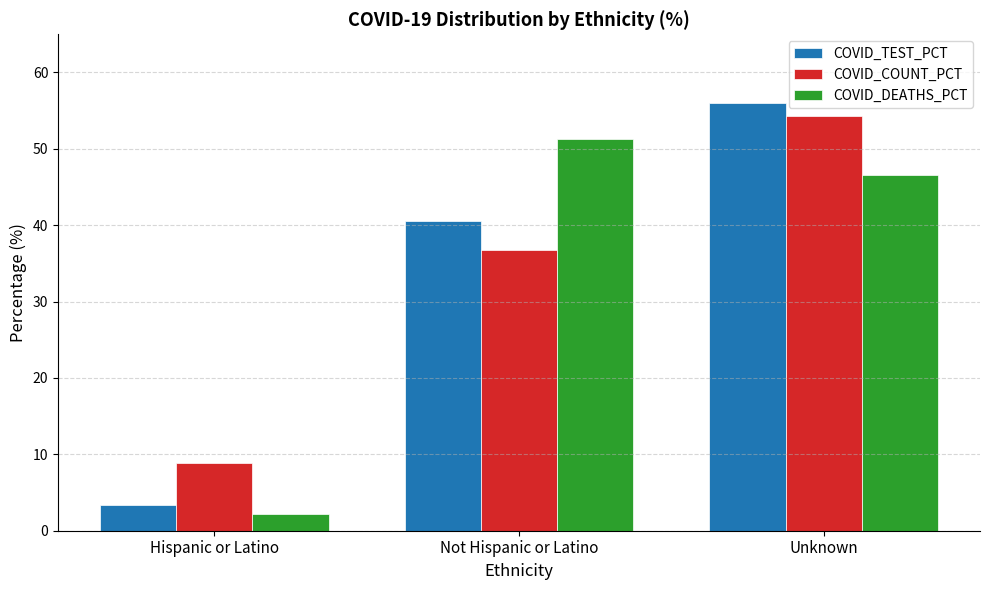

Rank the series at Not Hispanic or Latino from lowest to highest value.

COVID_COUNT_PCT, COVID_TEST_PCT, COVID_DEATHS_PCT